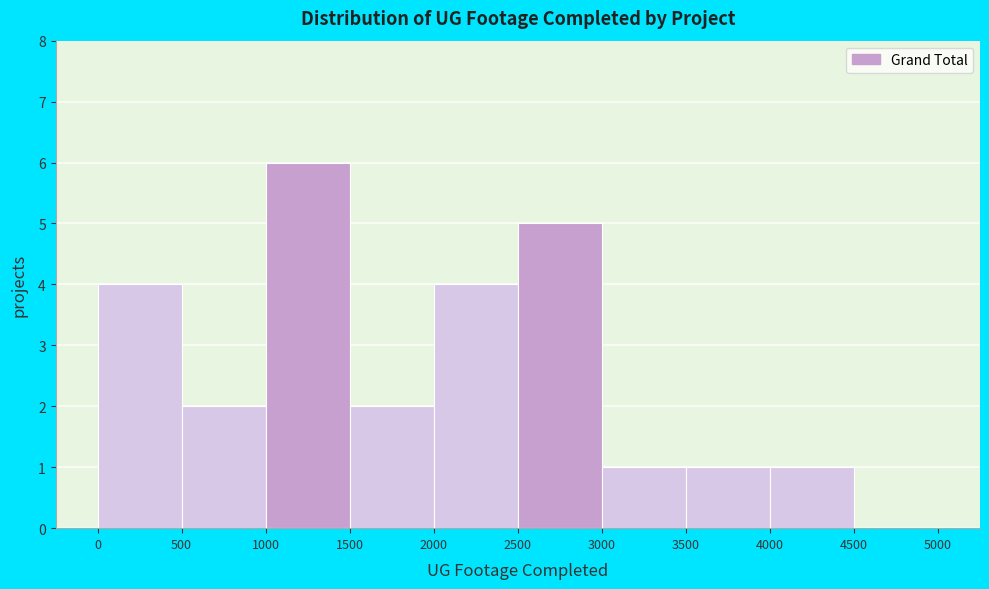

Over which range of the x-axis is the bar tallest?

1000 to 1500